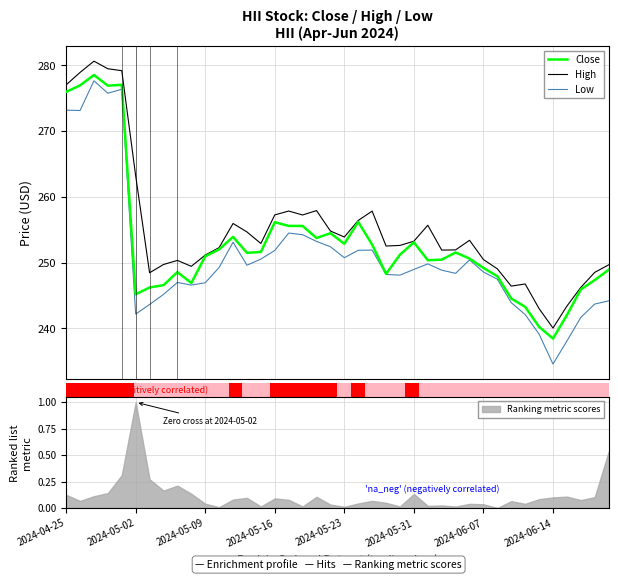

What is the maximum value for Low?

277.7